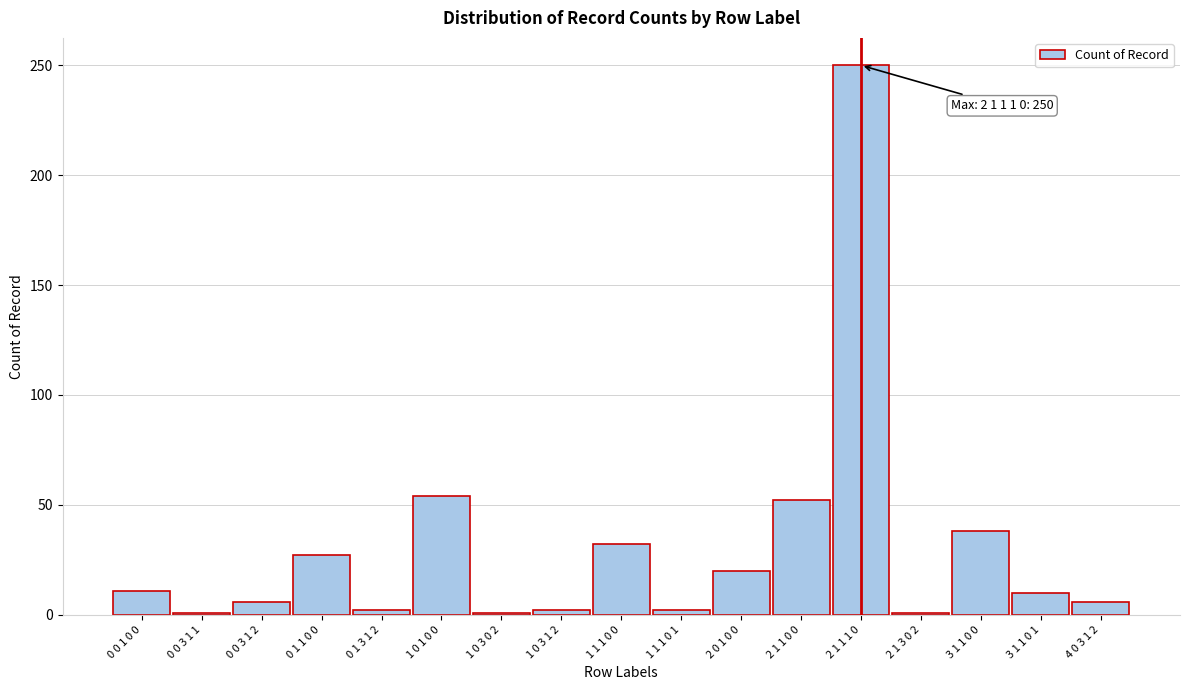

Which category has the highest value across all series?

2 1 1 1 0